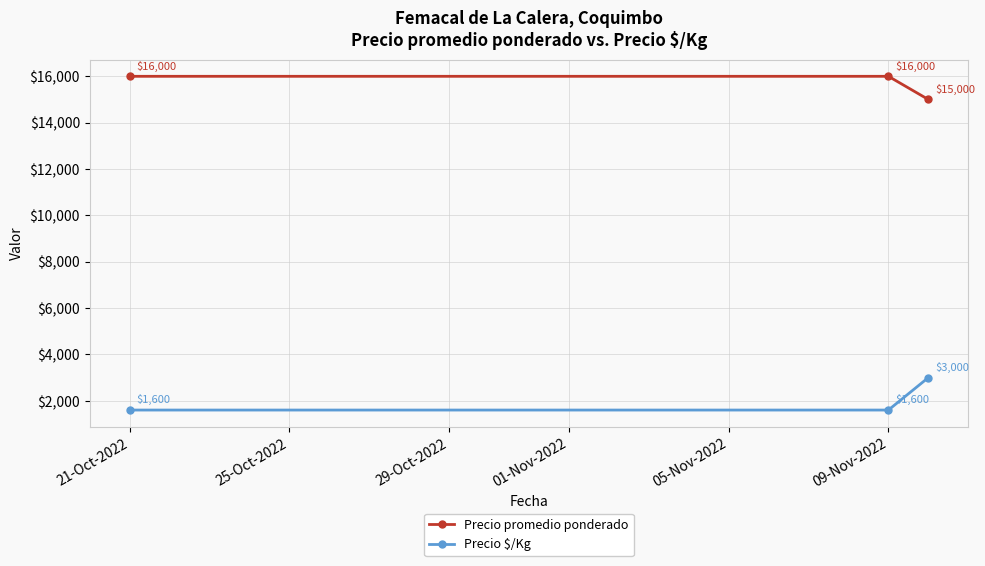

Count the Precio promedio ponderado values in the range 15000 to 16000.

3